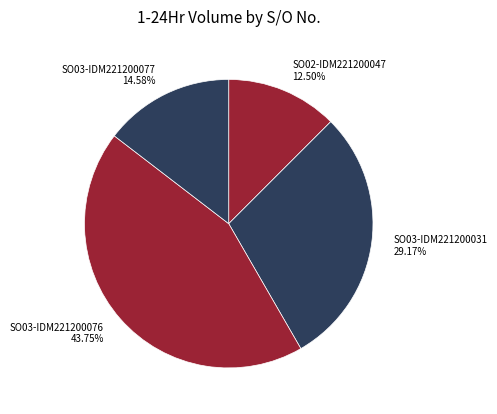

To the nearest percent, what is the difference between the largest and smallest slice percentages?

31%